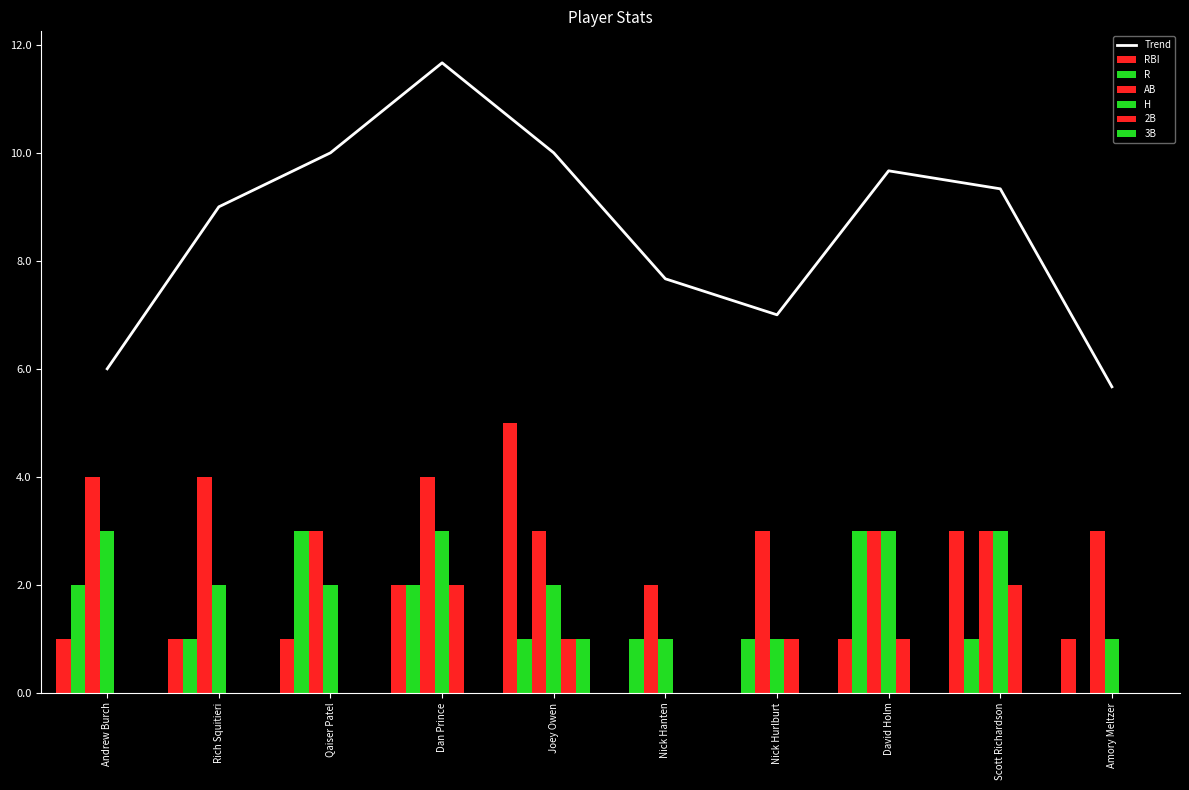

At which category is the sum across all series the highest?

Dan Prince